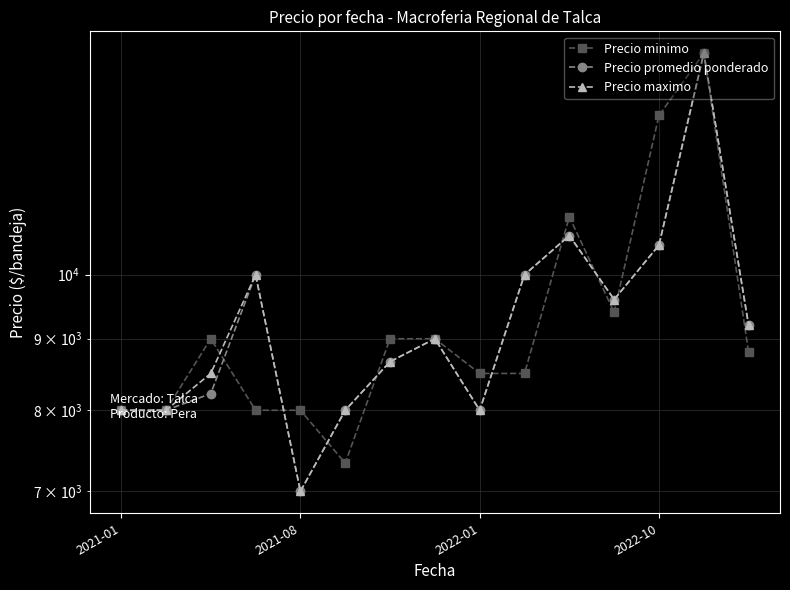

True or false: Precio minimo has more than 2 points higher than both neighbors.

True